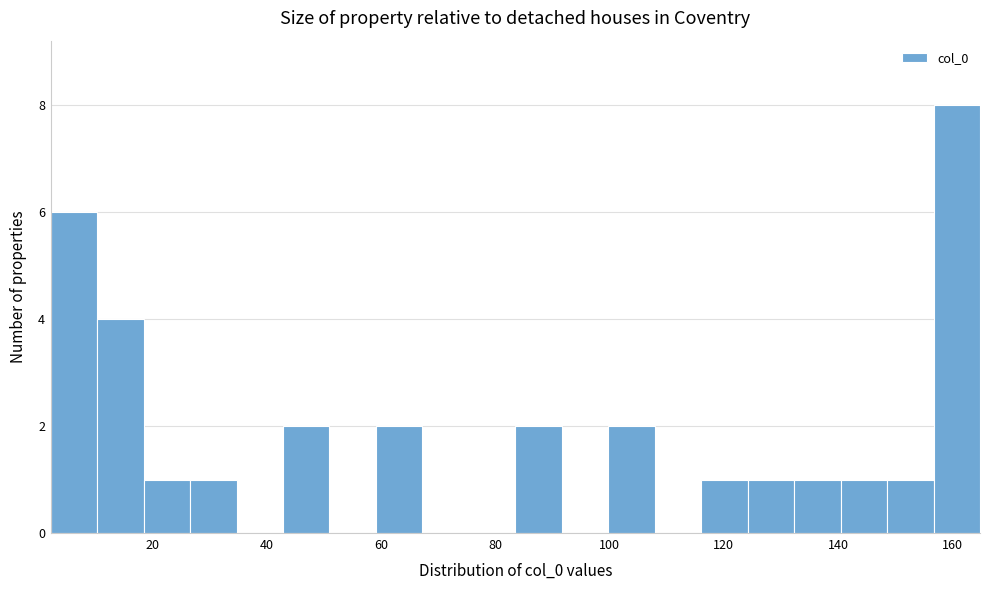

What is the height of the bar covering 148 to 156 on the x-axis? Neither the bar edges nor the heights are printed on the chart, so give them approximately, as read against the axes.

1